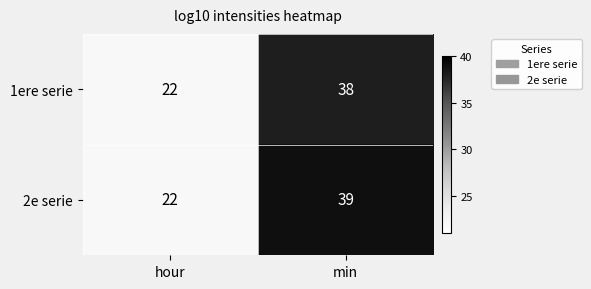

Reading right to left, what are all the values shown in this chart?

1ere serie: 38	22
2e serie: 39	22